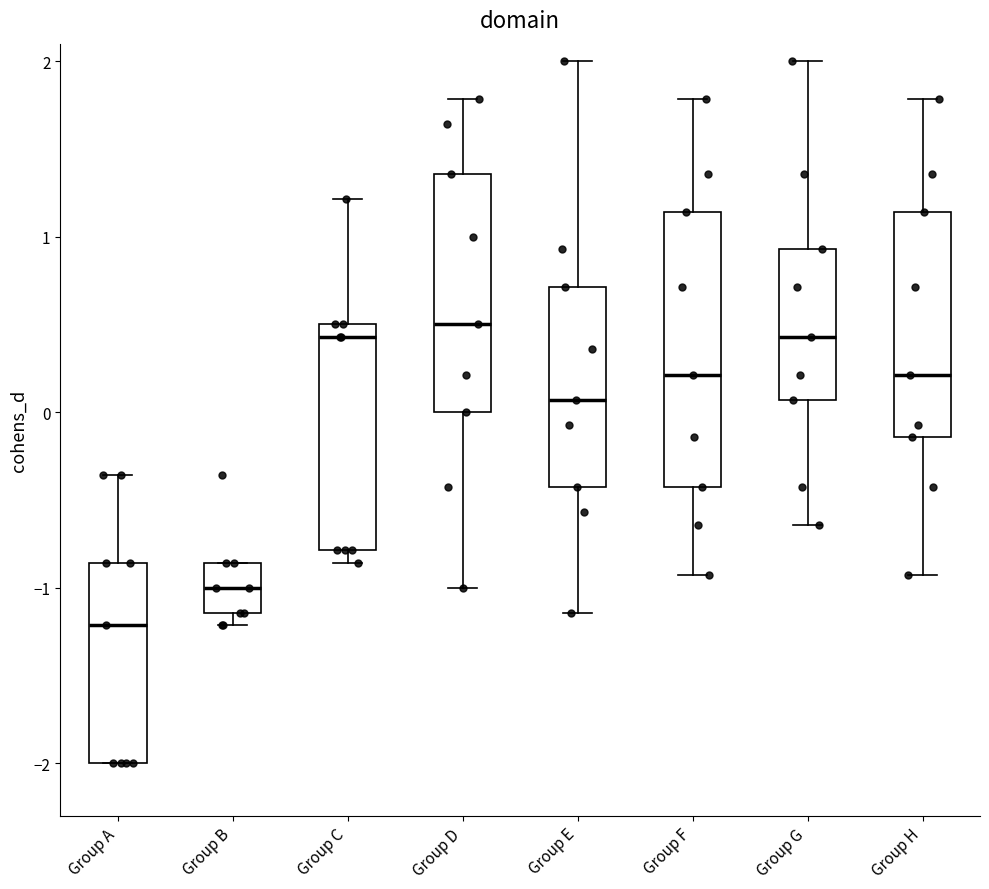

Which box has the lowest median line?

Group A